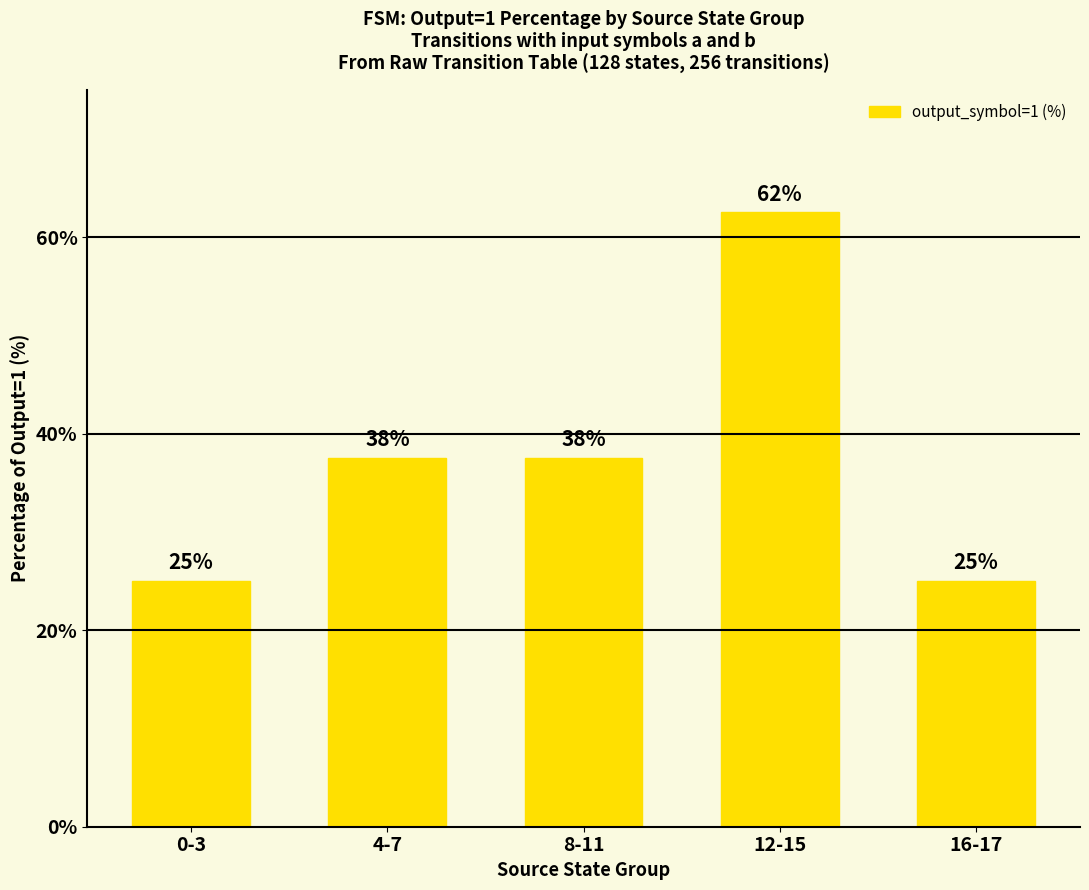

How many bars are there in total?

5